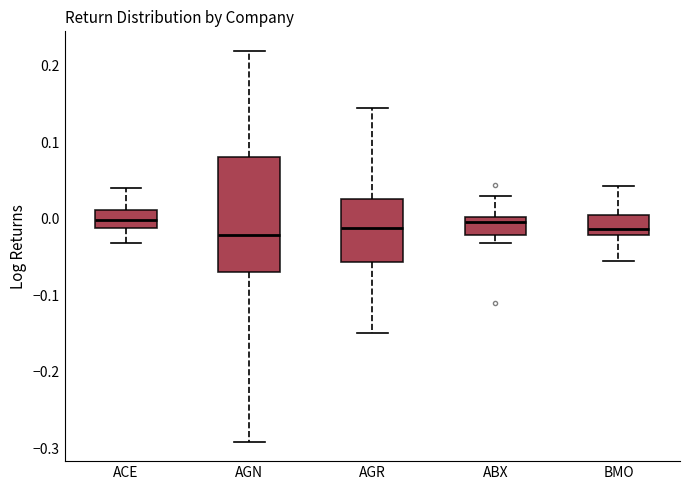

Reading left to right, transcribe this box plot: for each box, give where its median line is, the range the box spans, and where its two whiskers end, as read against the y-axis. The values are not printed on the chart, so give them approximately, as read against the axis.

ACE: median 0.00, box -0.01 to 0.01, whiskers -0.03 to 0.04
AGN: median -0.02, box -0.07 to 0.08, whiskers -0.29 to 0.22
AGR: median -0.01, box -0.06 to 0.03, whiskers -0.15 to 0.14
ABX: median 0.00 (just below the box's upper edge), box -0.02 to 0.00, whiskers -0.03 to 0.03
BMO: median -0.01, box -0.02 to 0.01, whiskers -0.05 to 0.04